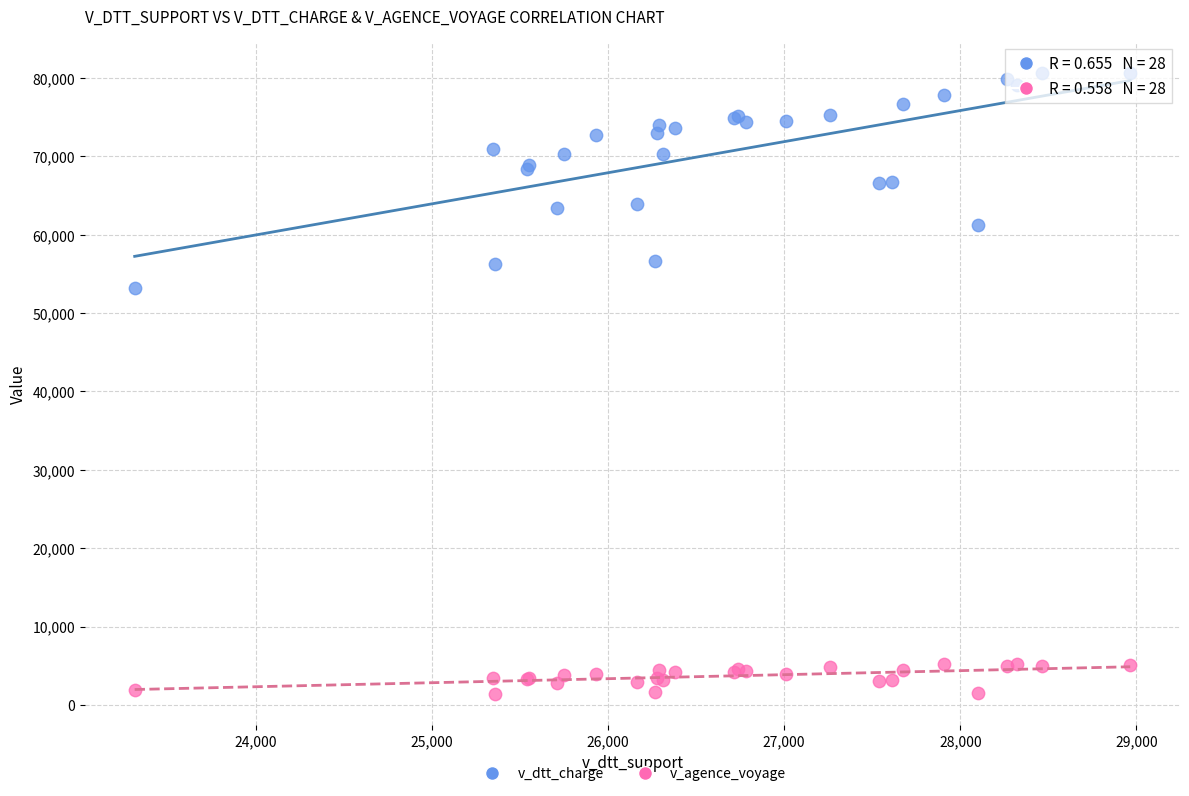

What are all the series names shown in the legend?

v_dtt_charge, v_agence_voyage